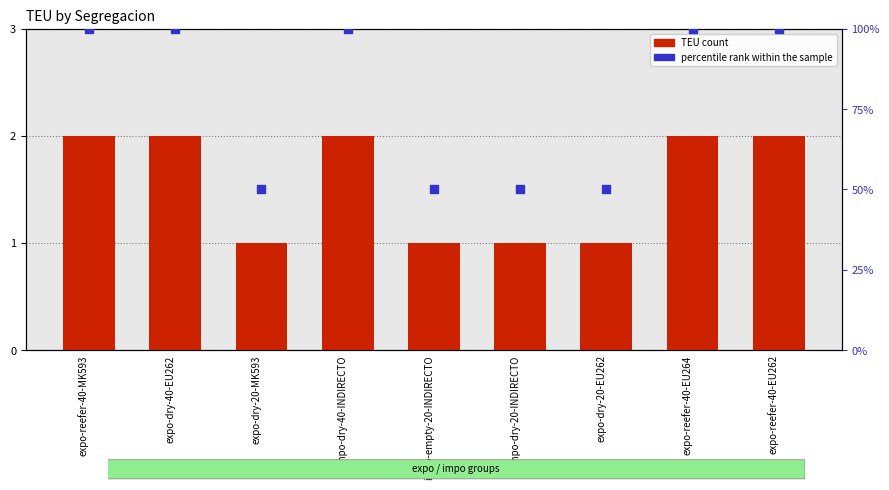

Which series contains the highest Y value?

TEU count